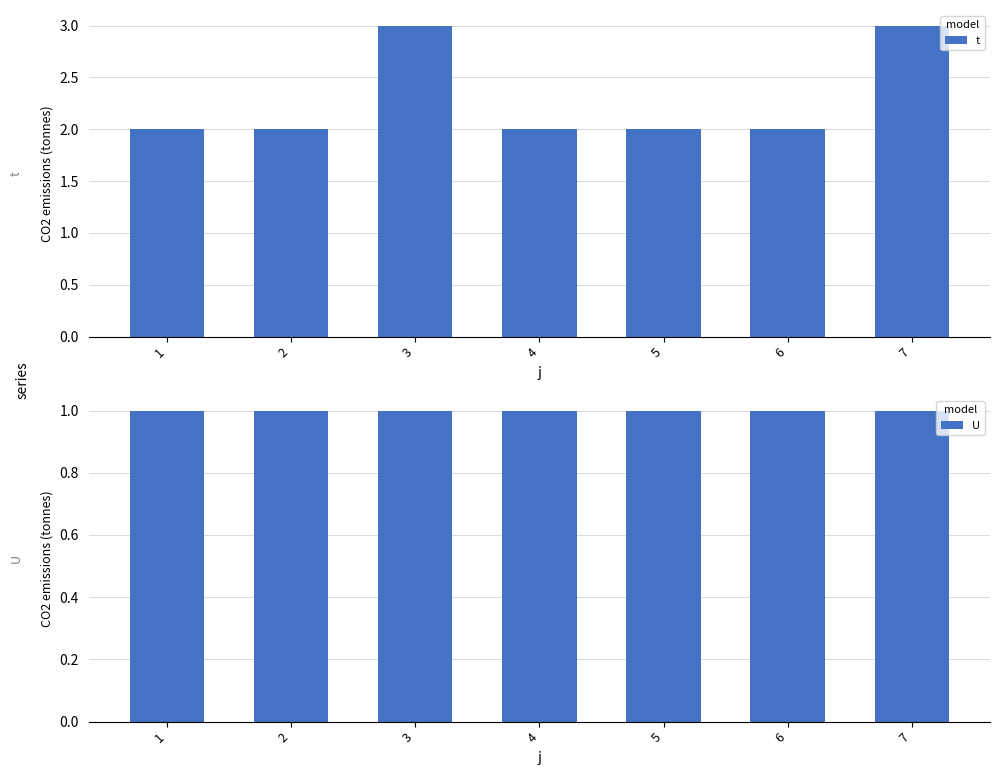

Which series has the largest total across all categories?

t